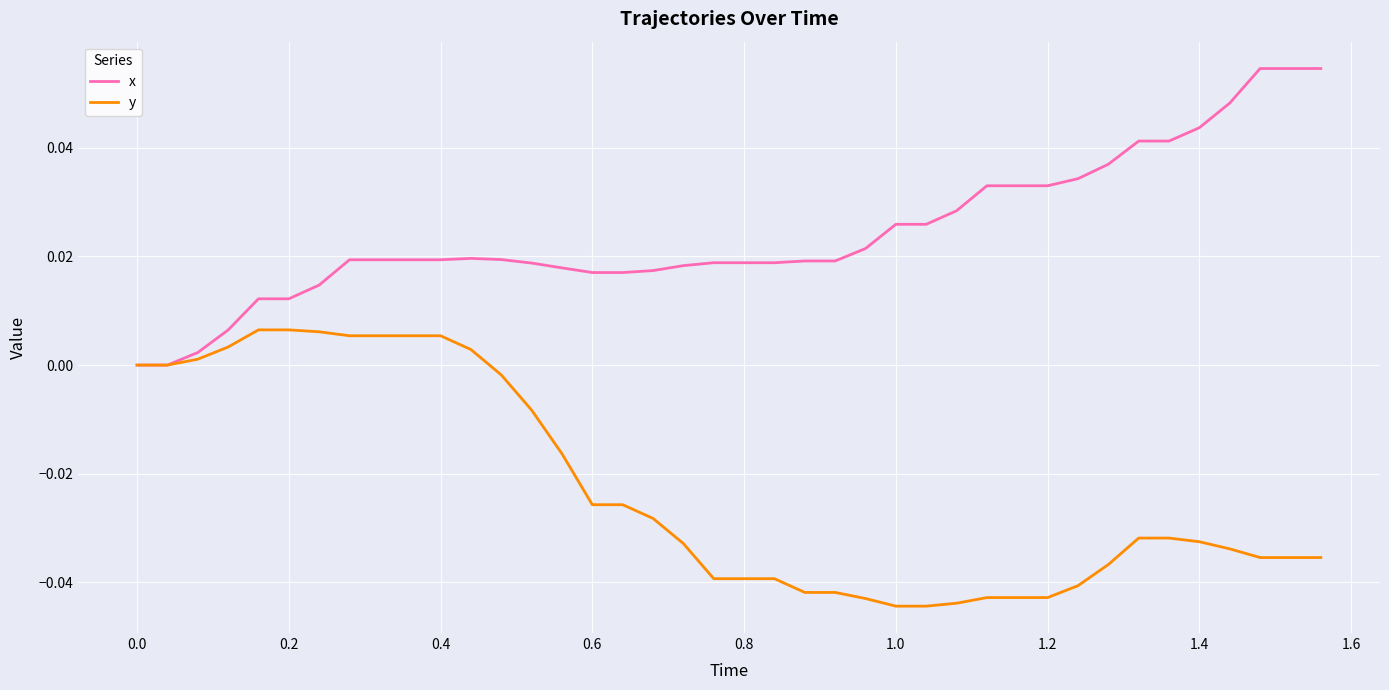

List the series in order of their overall mean, highest first.

x, y